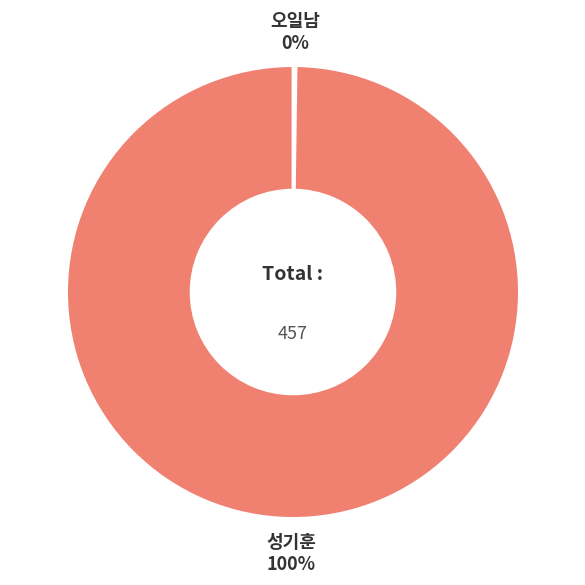

To the nearest percent, what is the difference between the largest and smallest slice percentages?

100%